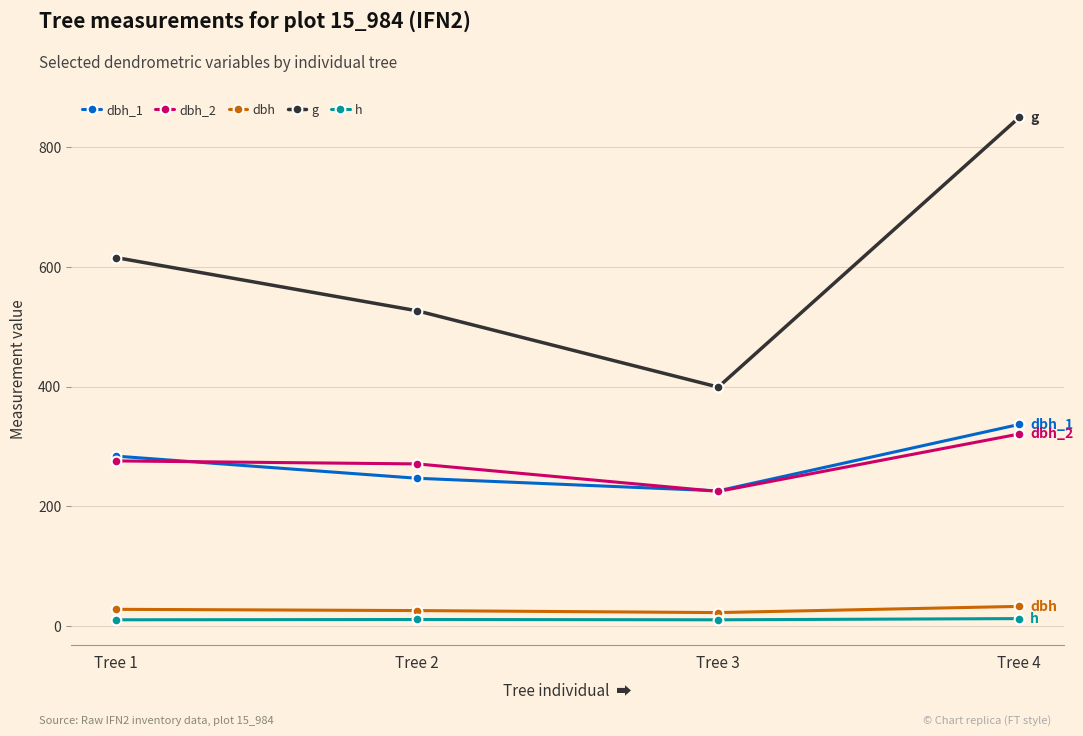

True or false: dbh has more than 2 points higher than both neighbors.

False